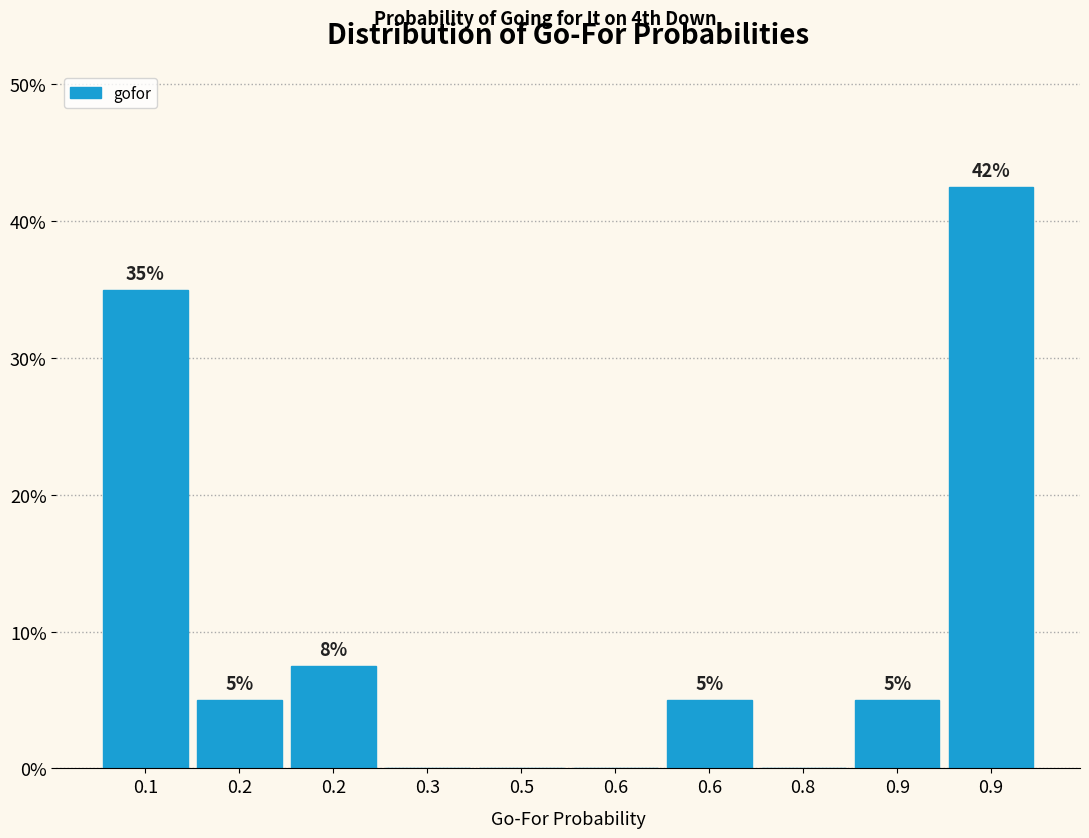

How many data points does each series have?

10